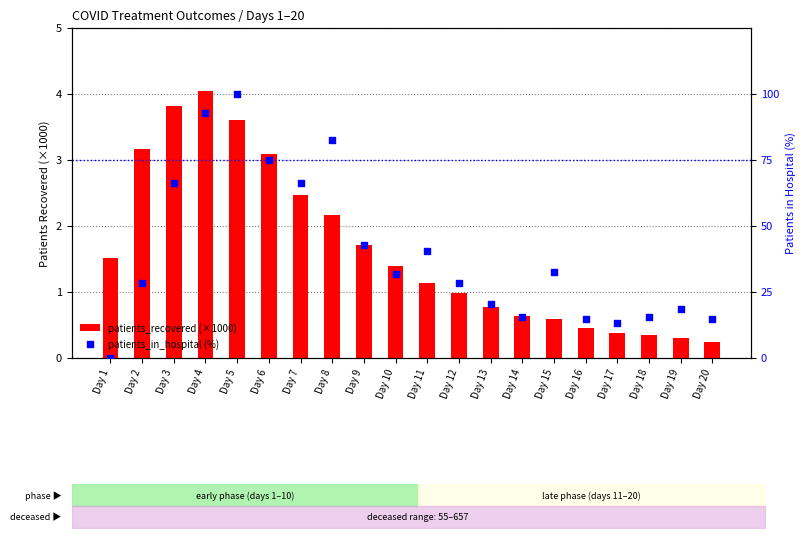

Which series contains the lowest Y value?

patients_in_hospital (%)